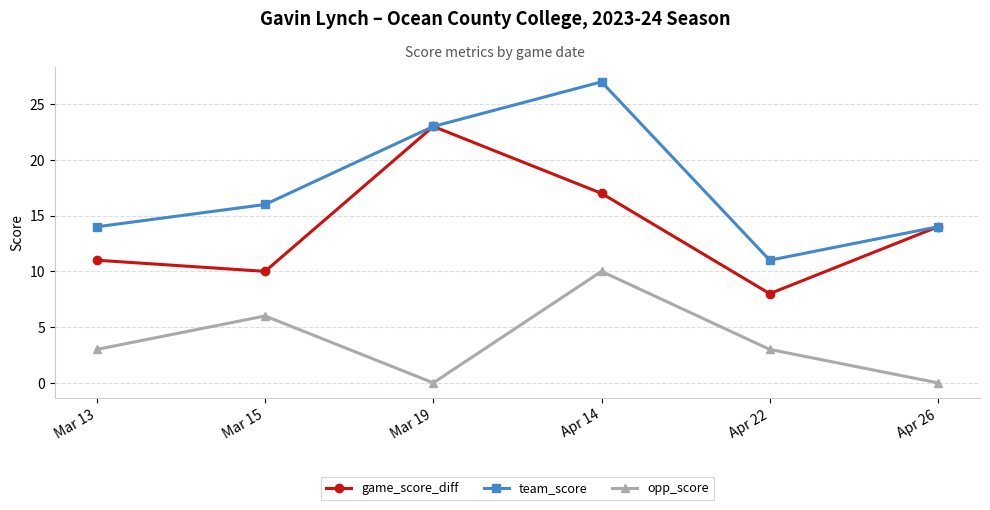

The game_score_diff series shows 14 at Apr 26. True or false?

True